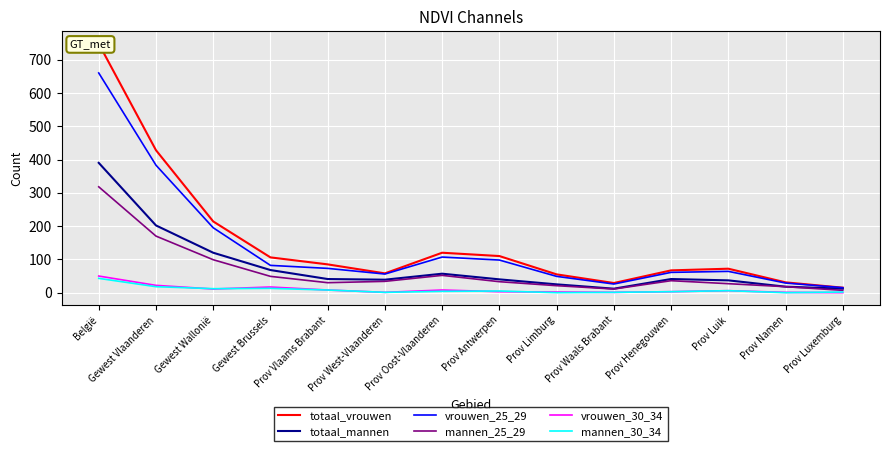

True or false: vrouwen_25_29 has a value of 195 at Gewest Wallonië.

True